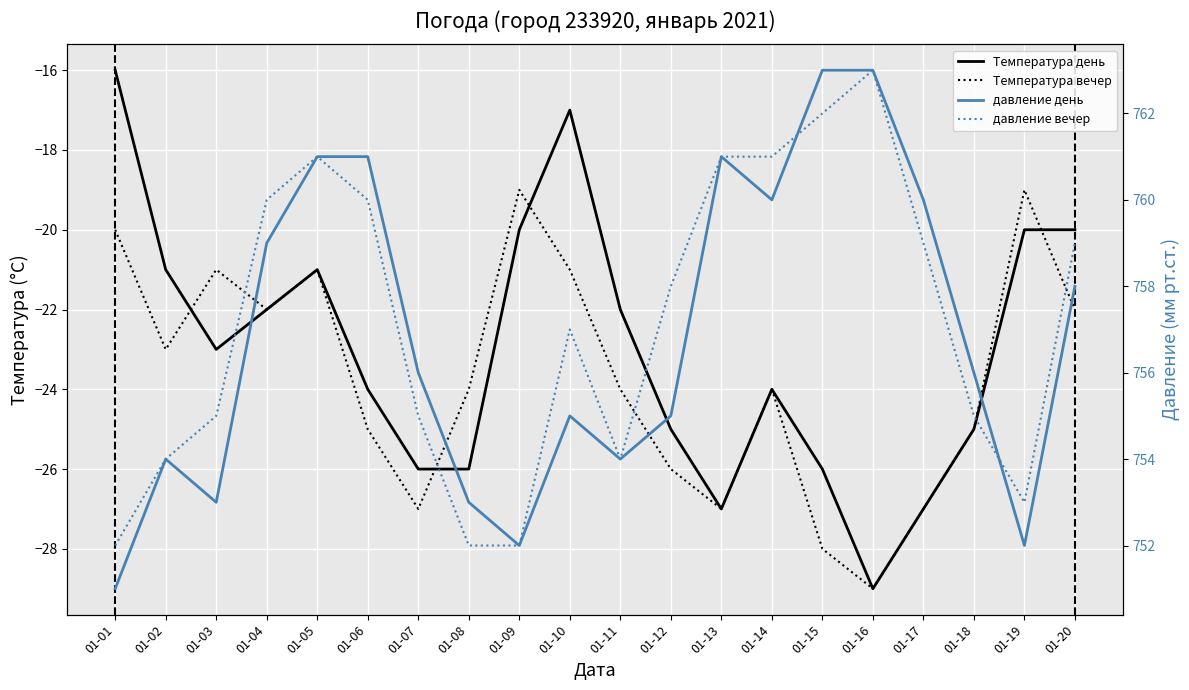

True or false: Температура день and Температура вечер cross at least once.

True